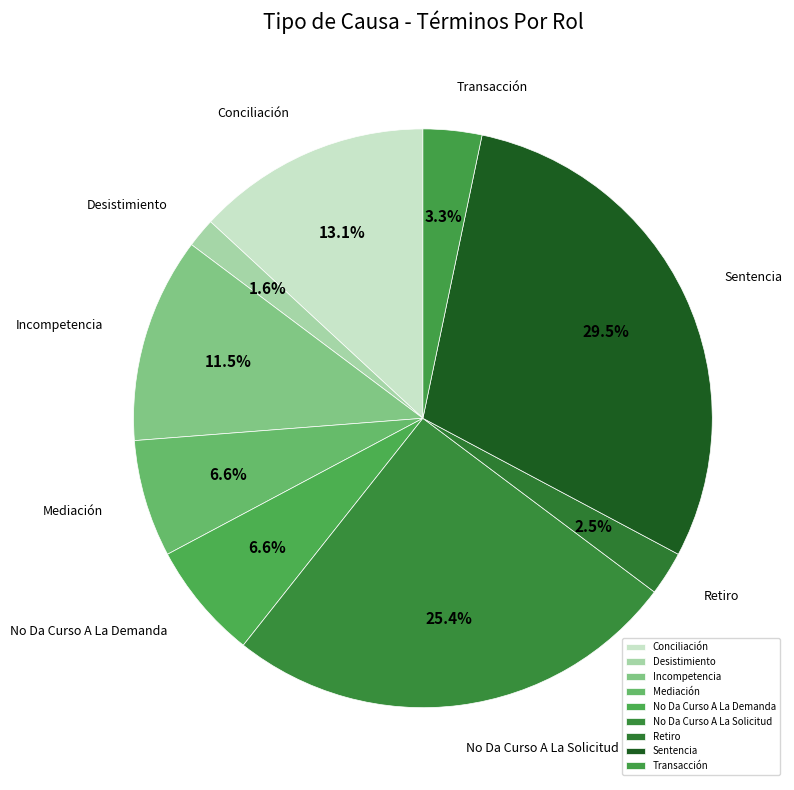

Which category has the biggest portion of the pie?

Sentencia